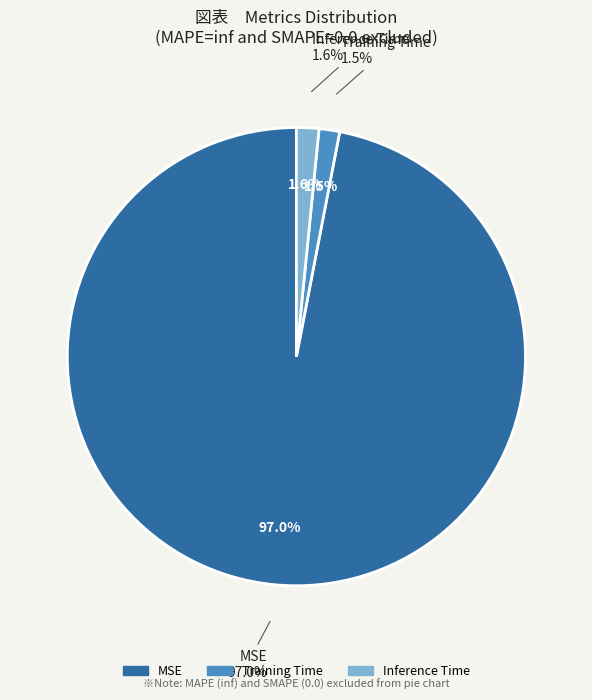

To the nearest percent, what portion does Training Time represent?

1%